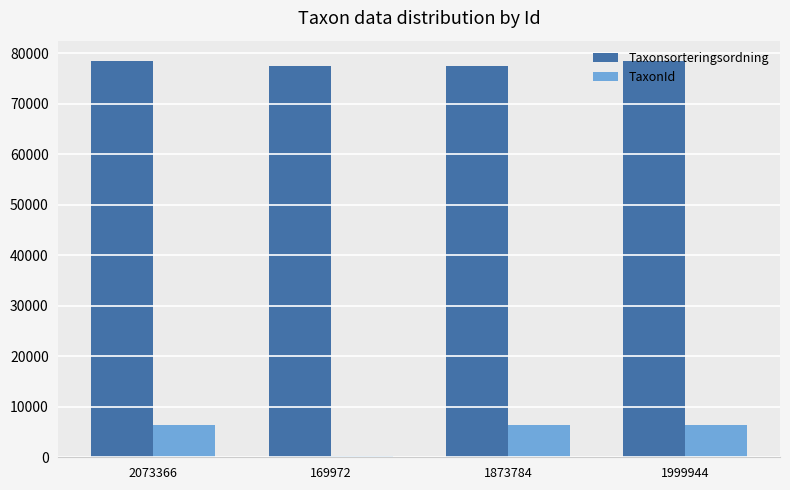

Which series has the largest total across all categories?

Taxonsorteringsordning